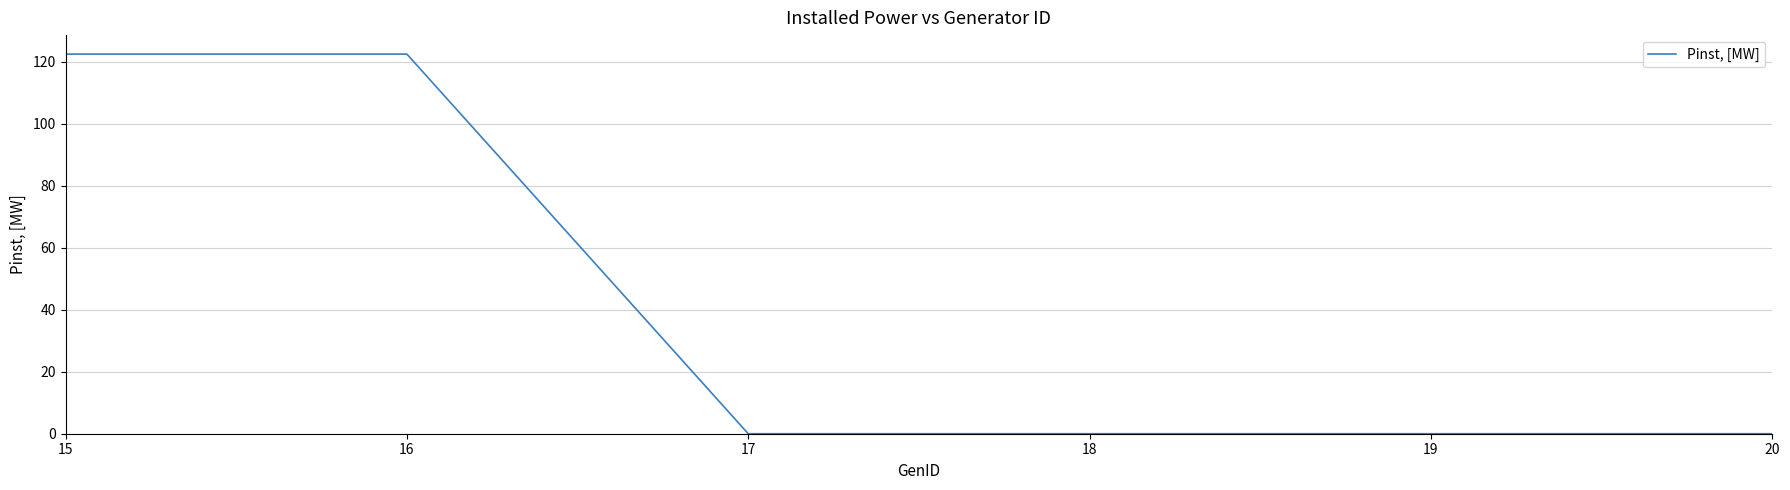

Reading left to right, transcribe all the data shown in this chart.

15=122.5	16=122.5	17=0.0	18=0.0	19=0.0	20=0.0